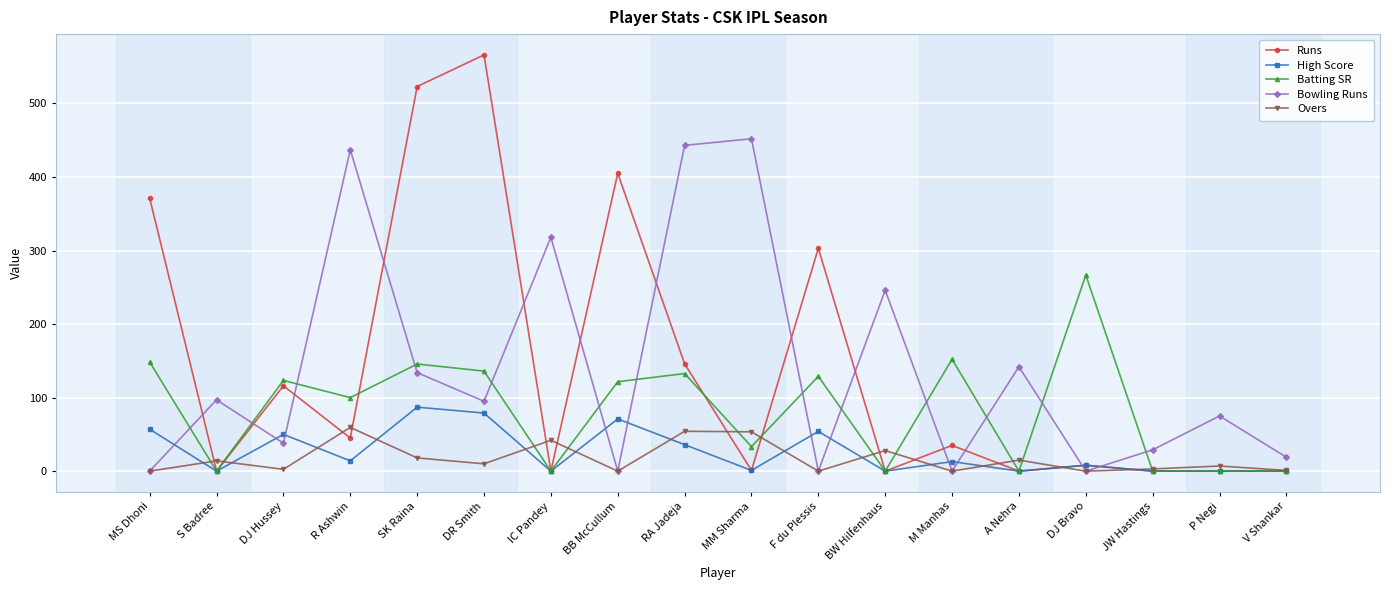

Is the value of Runs at BB McCullum greater than the value of Overs at BB McCullum?

Yes